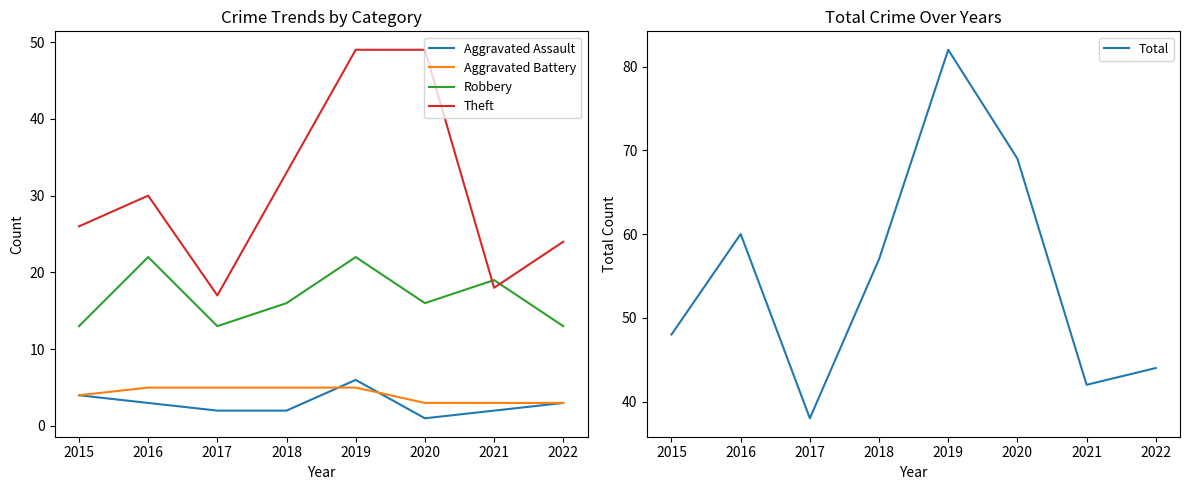

What is the sum of the Robbery values at 2017 and 2015?

26